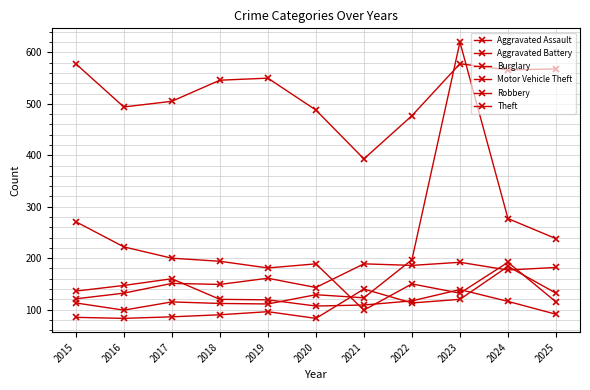

What is the smallest value displayed?

83